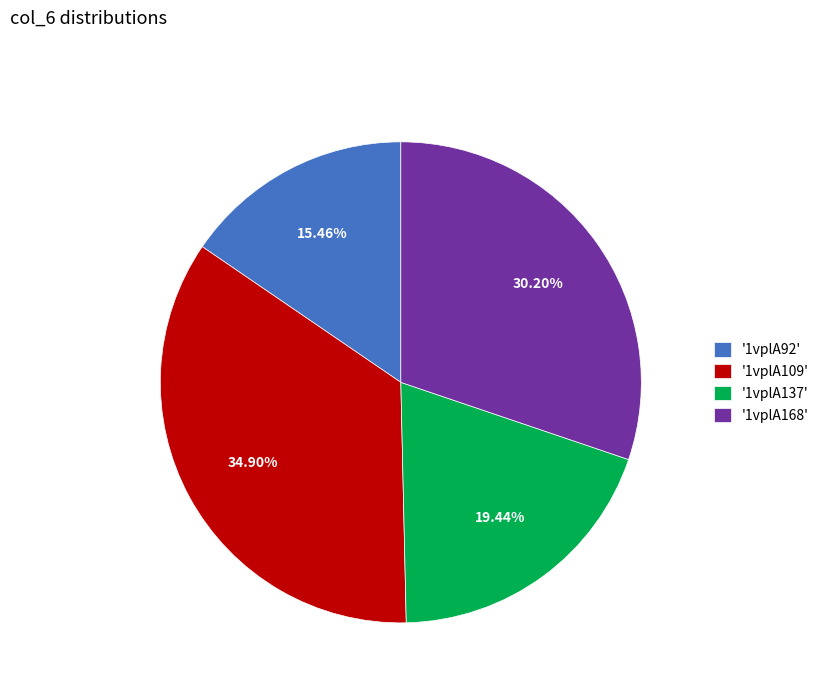

How many slices are in this pie chart?

4